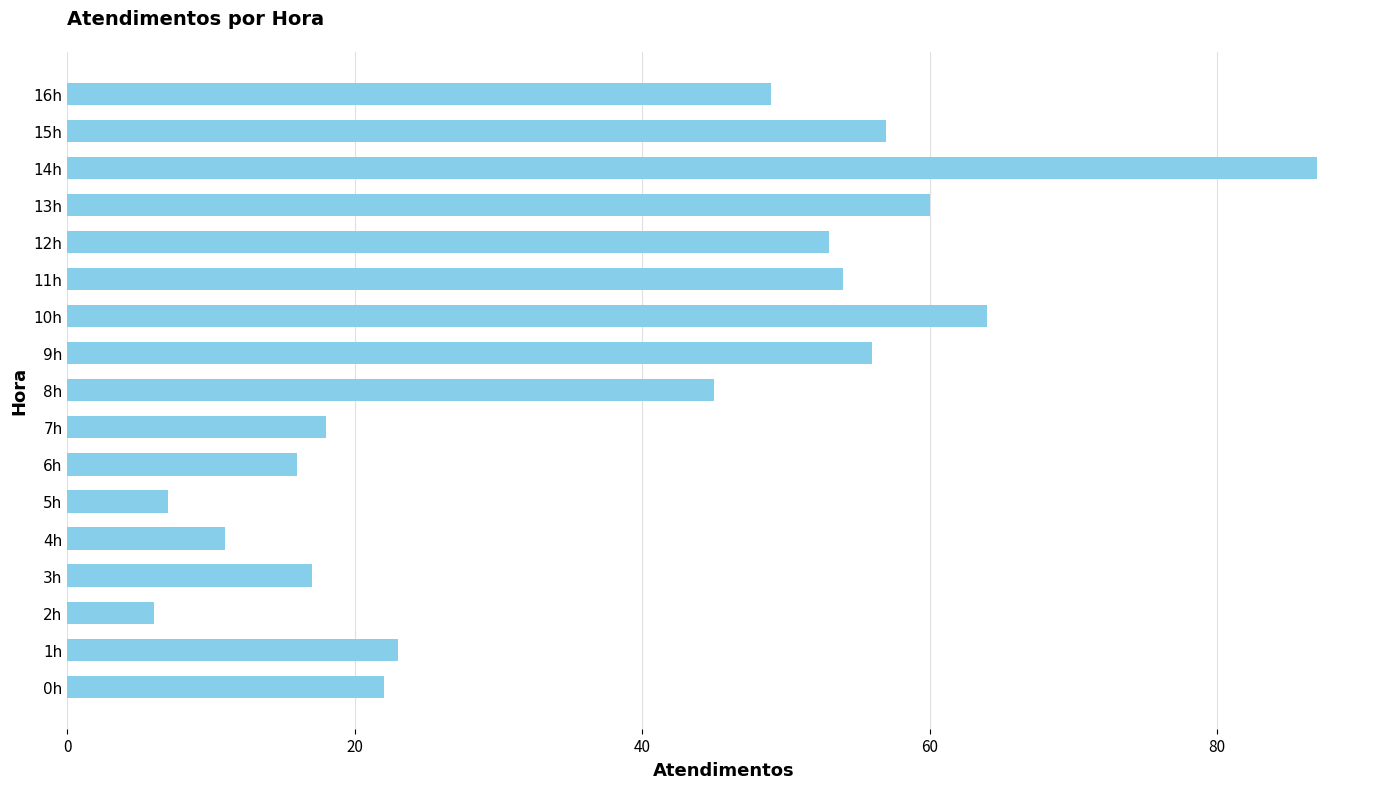

Approximately how many times larger is the value at 12h compared to 10h?

0.8